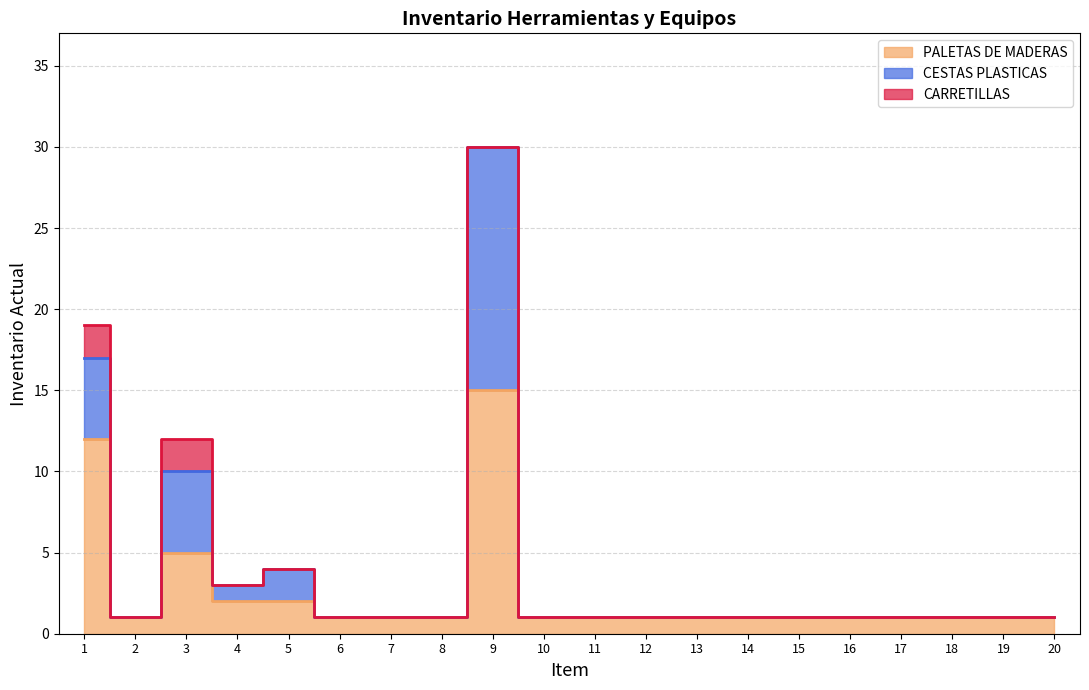

Between 14 and 15, which series saw the biggest shift?

PALETAS DE MADERAS